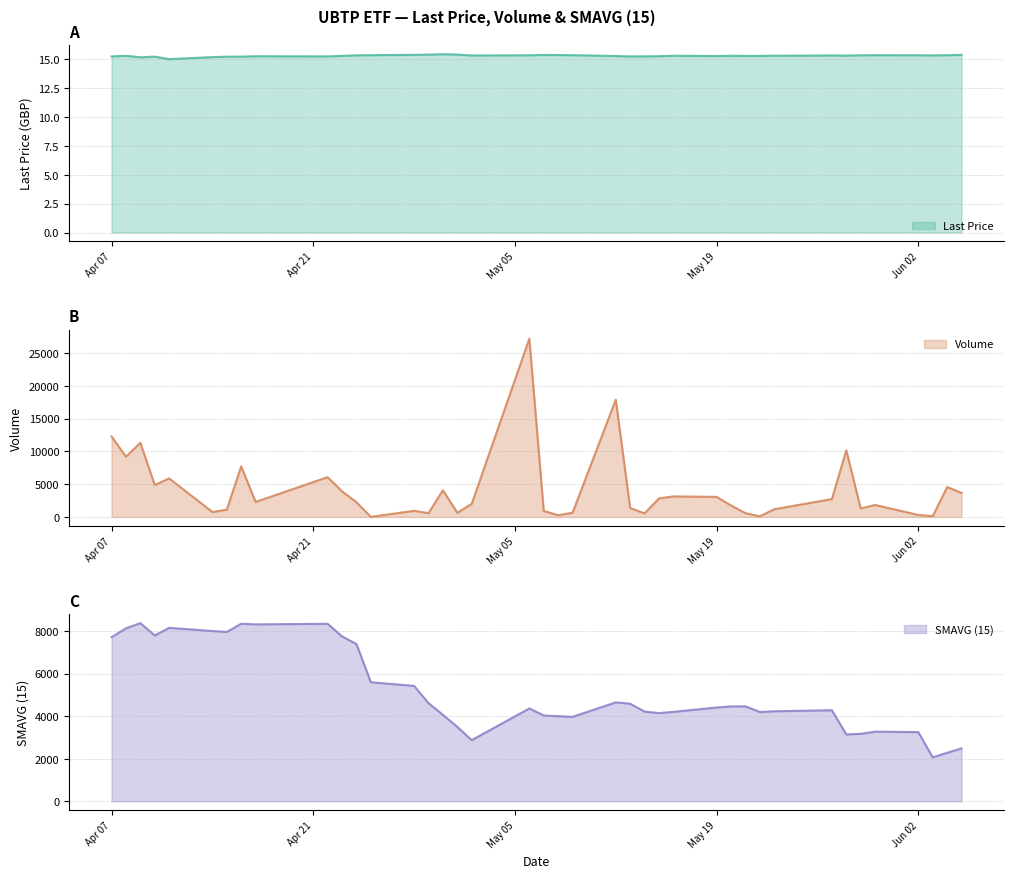

At which label is Volume closest to 13617?

Apr 07